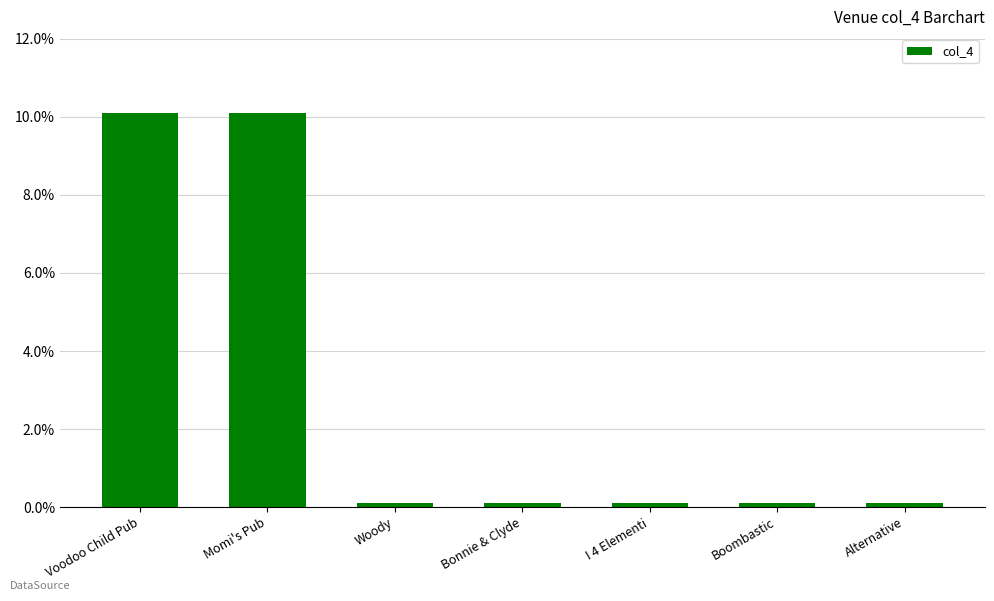

How many bars are there in total?

7